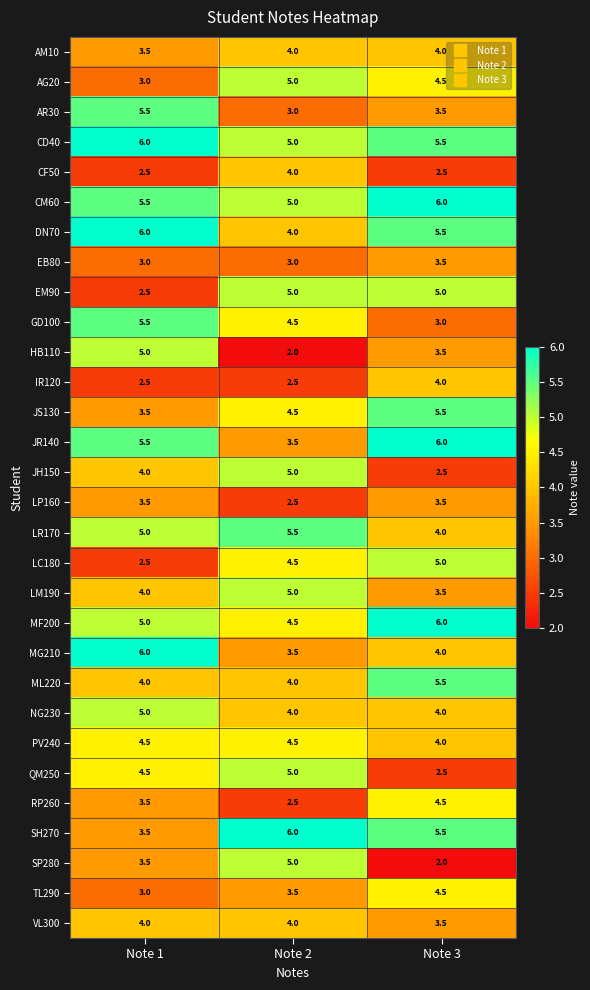

What is the sum of the EB80 values at Note 3 and Note 1?

6.5